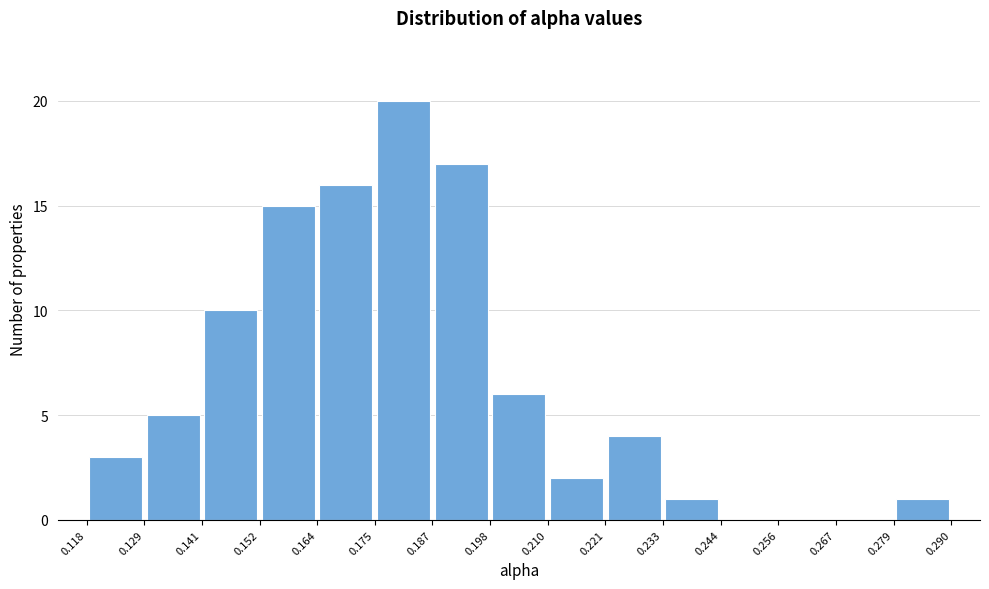

Which range on the x-axis has the tallest bar?

0.175 to 0.187